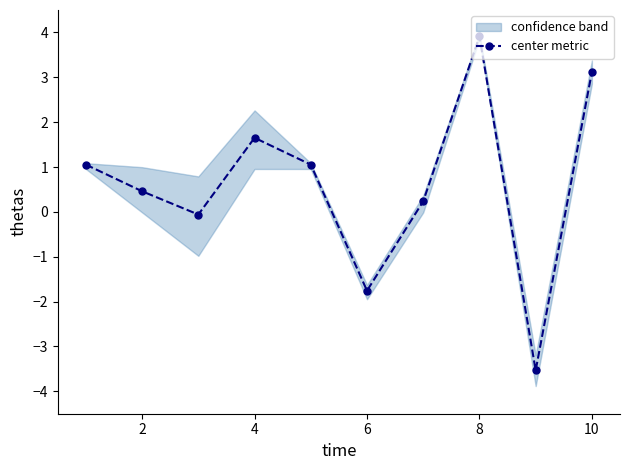

The value of center metric at 4 is 1.7. True or false?

True